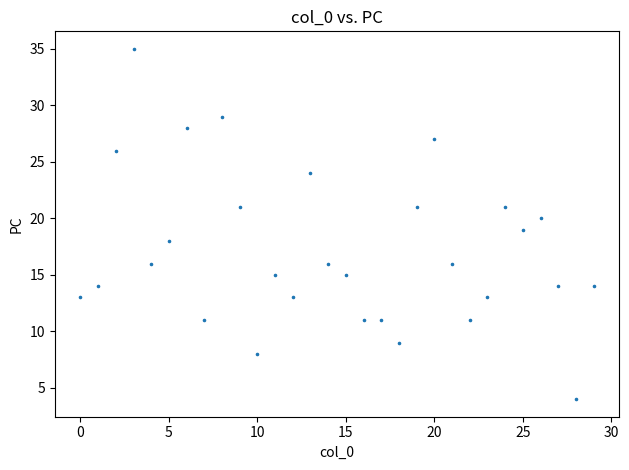

What is the range of Y values (max minus min)?

31